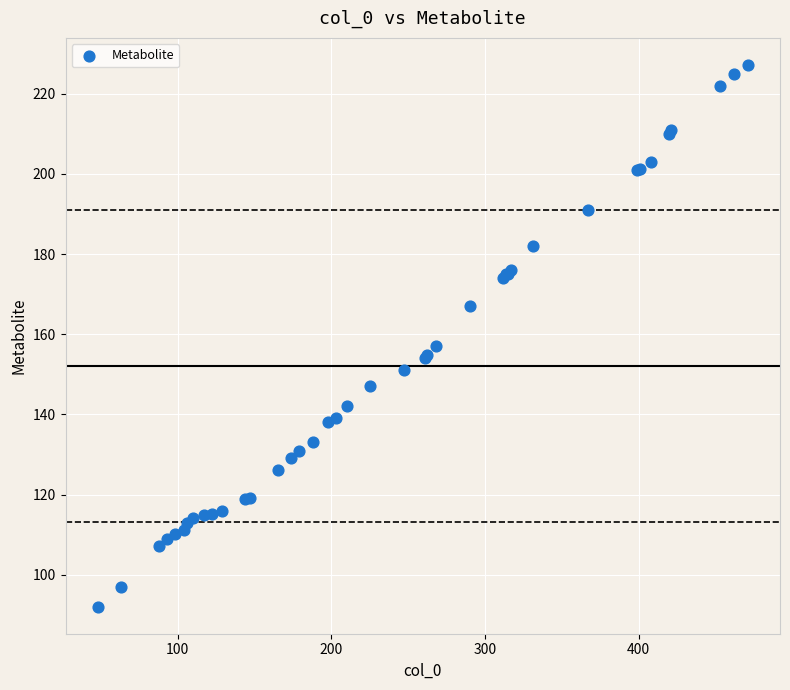

What Y value in the scatter plot is closest to 159?

157.1